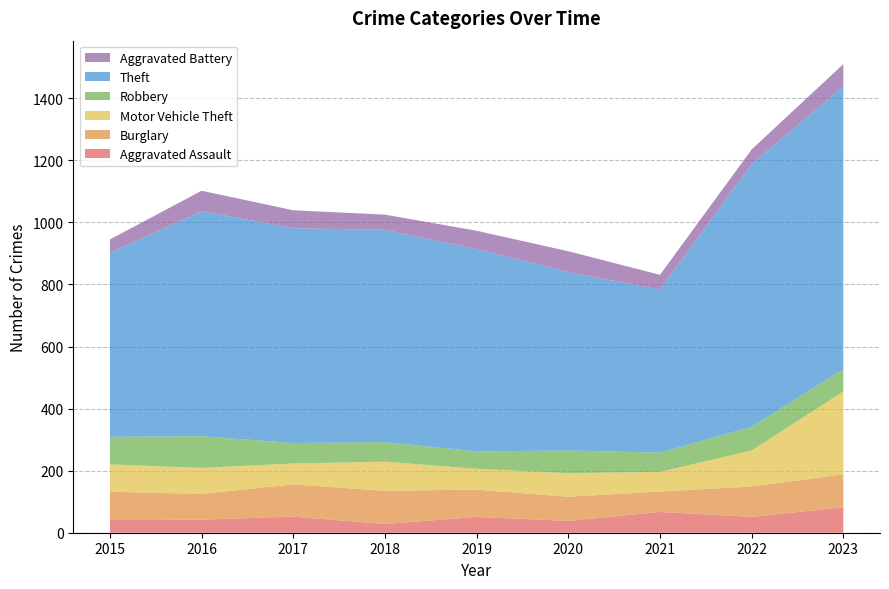

Reading left to right, list all the values displayed in this chart.

Aggravated Assault: 41	42	52	28	51	38	67	51	82
Burglary: 91	83	104	107	88	78	66	98	106
Motor Vehicle Theft: 88	84	67	94	67	76	63	116	267
Robbery: 89	102	66	63	56	73	62	76	72
Theft: 593	725	692	684	652	575	525	847	911
Aggravated Battery: 43	66	58	49	59	67	48	47	72